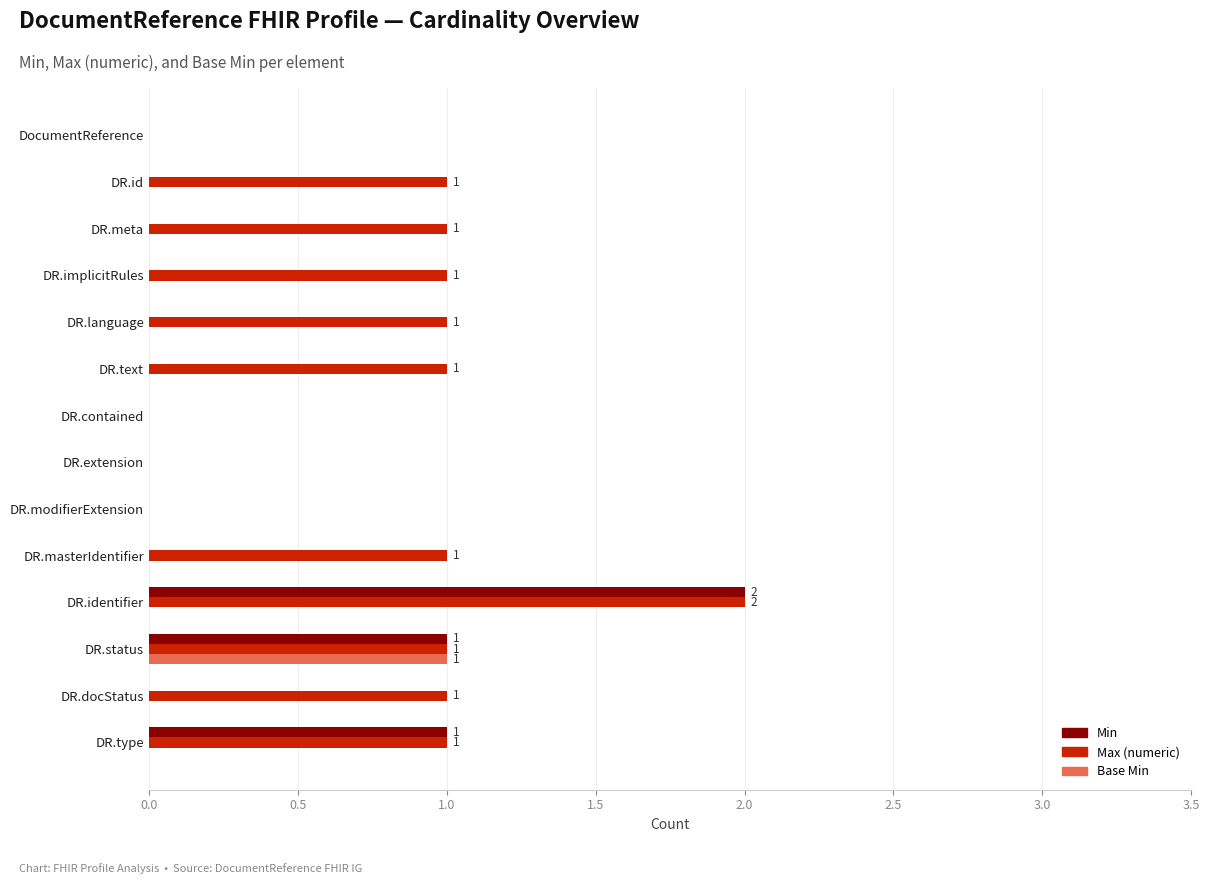

Which series changed the most between DR.language and DR.identifier?

Min